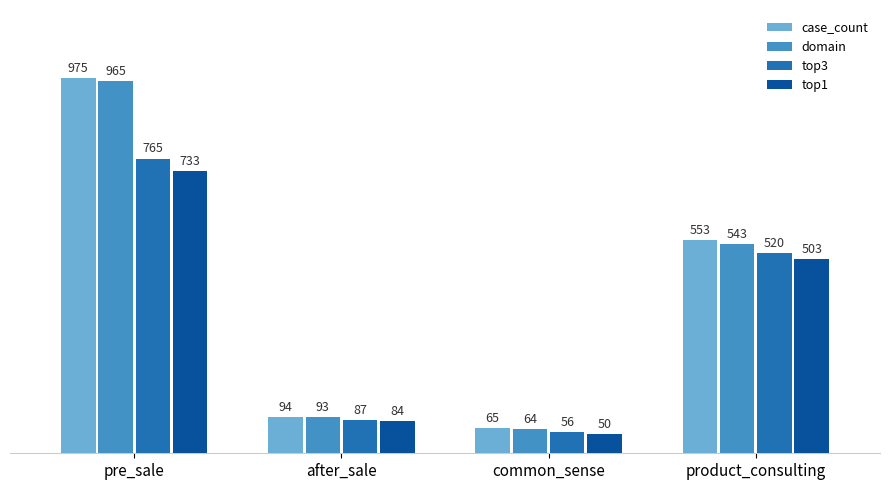

Is it true that domain equals 965 at pre_sale?

True